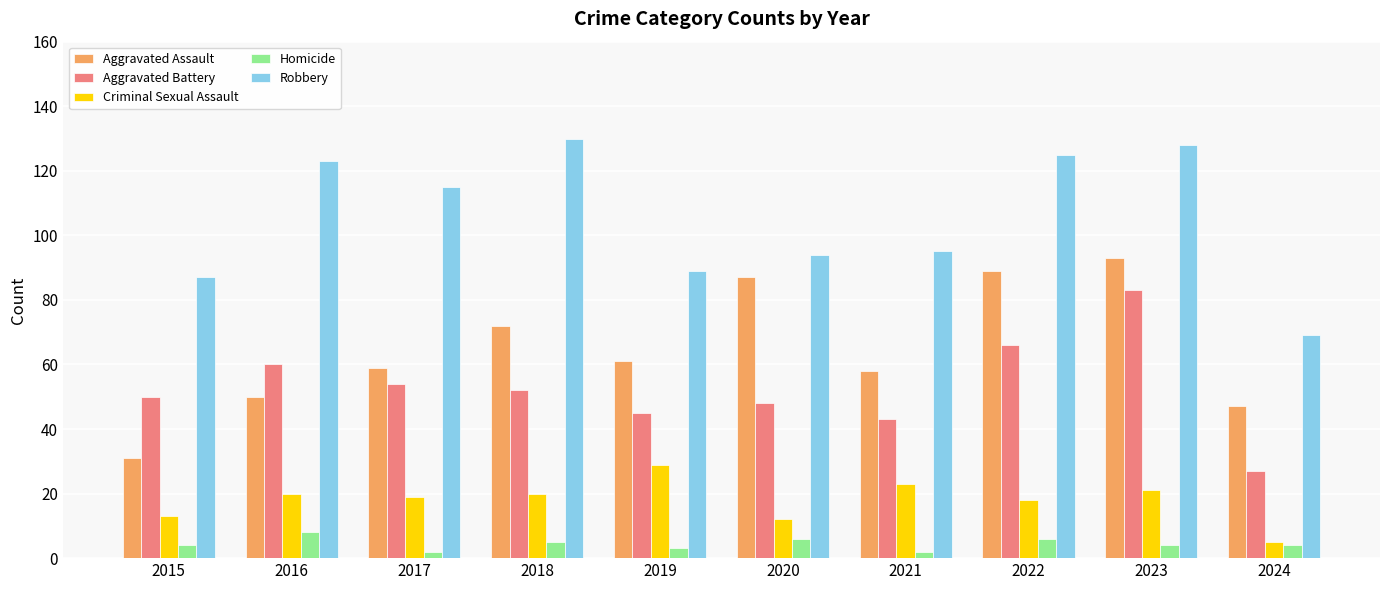

At how many categories does at least one series exceed 16?

10